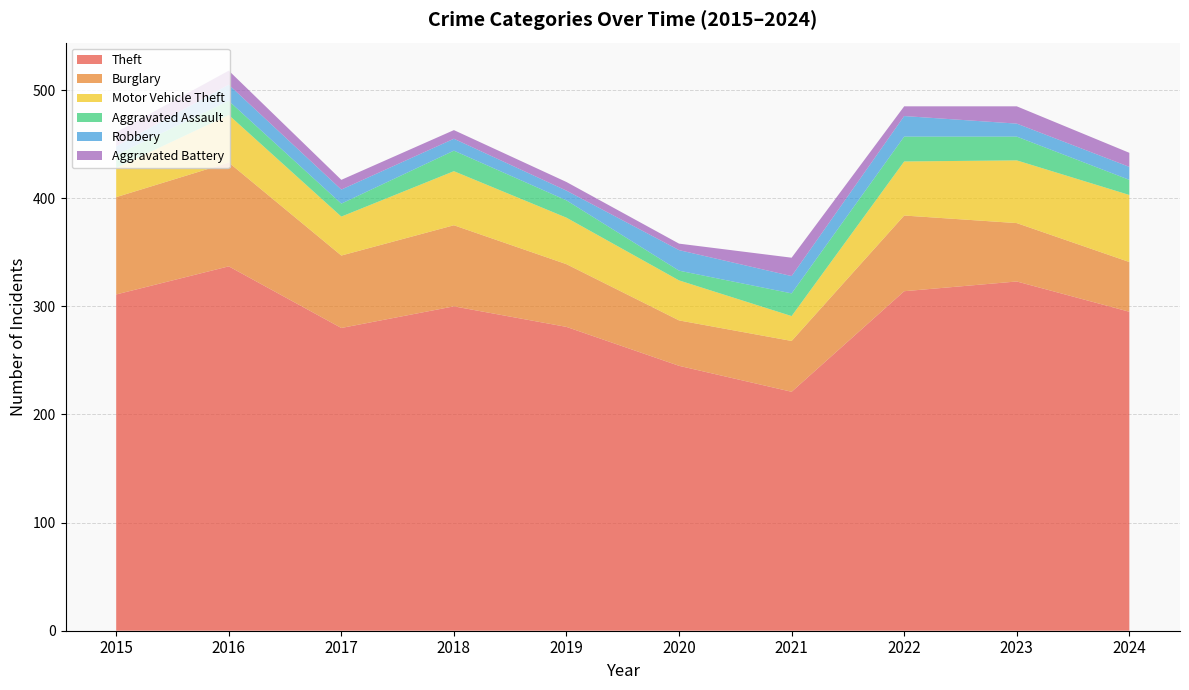

Reading left to right, list all the values displayed in this chart.

Theft: 2015=311	2016=337	2017=280	2018=300	2019=281	2020=245	2021=221	2022=314	2023=323	2024=295
Burglary: 2015=90	2016=96	2017=67	2018=75	2019=58	2020=42	2021=47	2022=70	2023=54	2024=46
Motor Vehicle Theft: 2015=27	2016=44	2017=36	2018=50	2019=43	2020=37	2021=23	2022=50	2023=58	2024=62
Aggravated Assault: 2015=12	2016=13	2017=12	2018=19	2019=16	2020=9	2021=21	2022=23	2023=22	2024=14
Robbery: 2015=8	2016=15	2017=13	2018=11	2019=9	2020=19	2021=16	2022=19	2023=12	2024=12
Aggravated Battery: 2015=13	2016=13	2017=9	2018=8	2019=8	2020=6	2021=17	2022=9	2023=16	2024=13